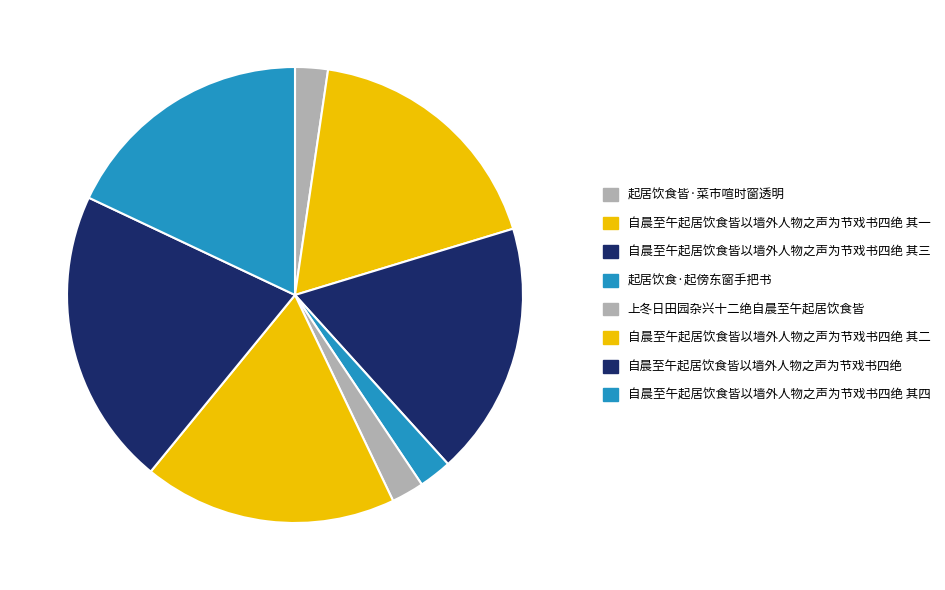

Is the sum of 起居饮食·起傍东窗手把书 and 自晨至午起居饮食皆以墙外人物之声为节戏书四绝 其四 greater than half?

No